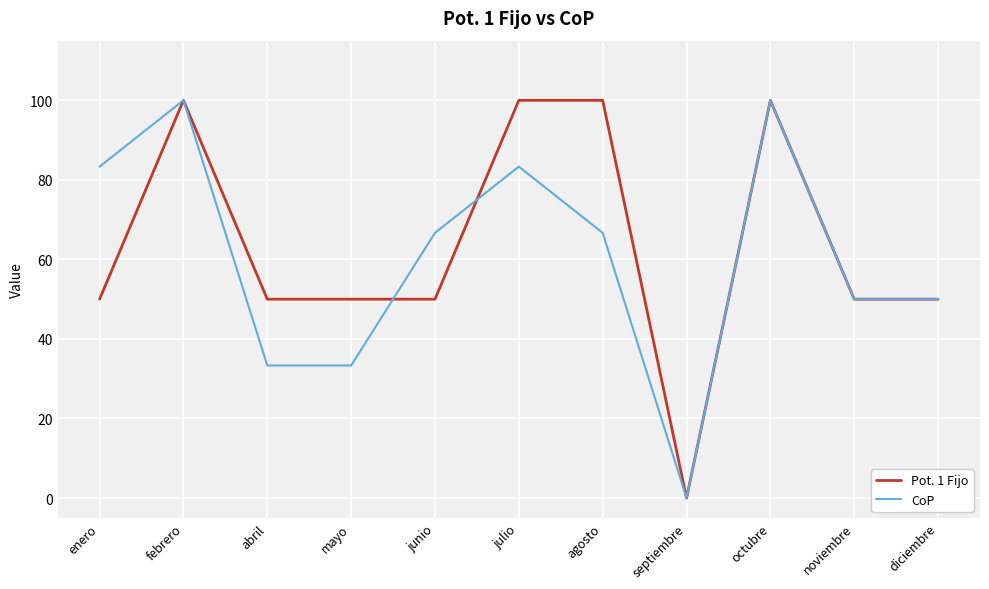

Between febrero and abril, which series saw the biggest shift?

CoP